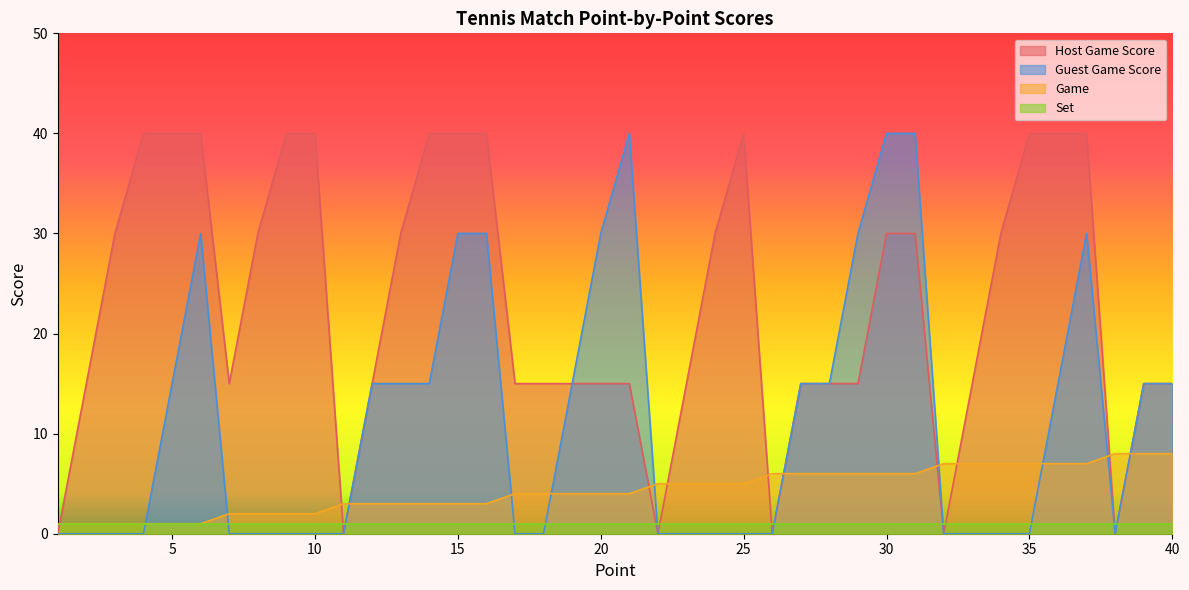

True or false: Host Game Score has a value of 50 at 24.

False